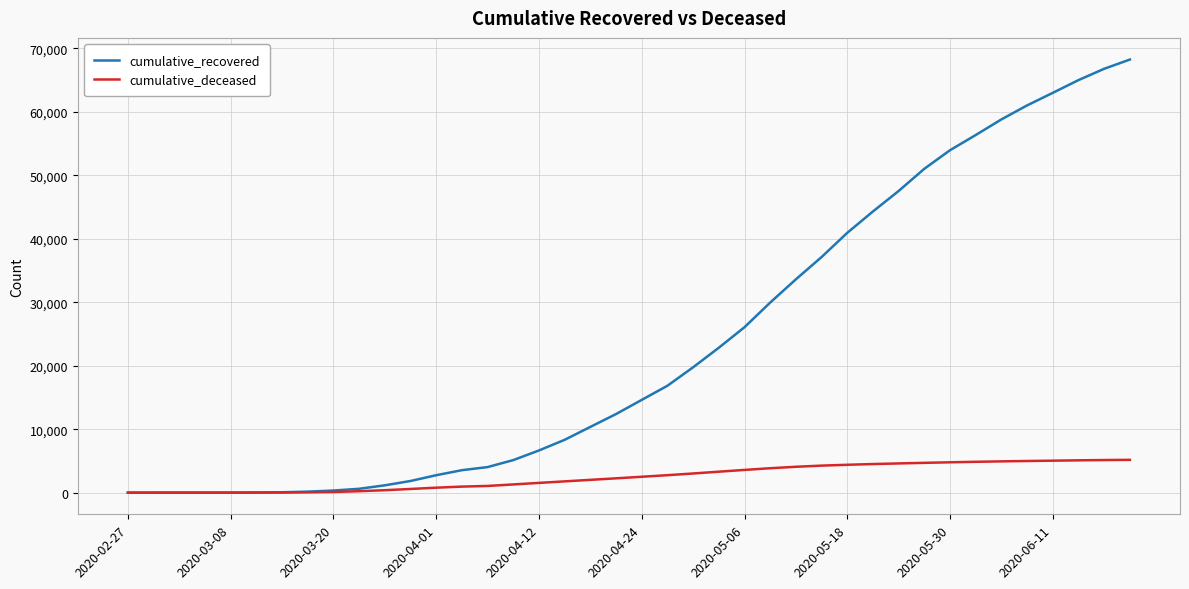

What is the average value of the cumulative_recovered series?

23384